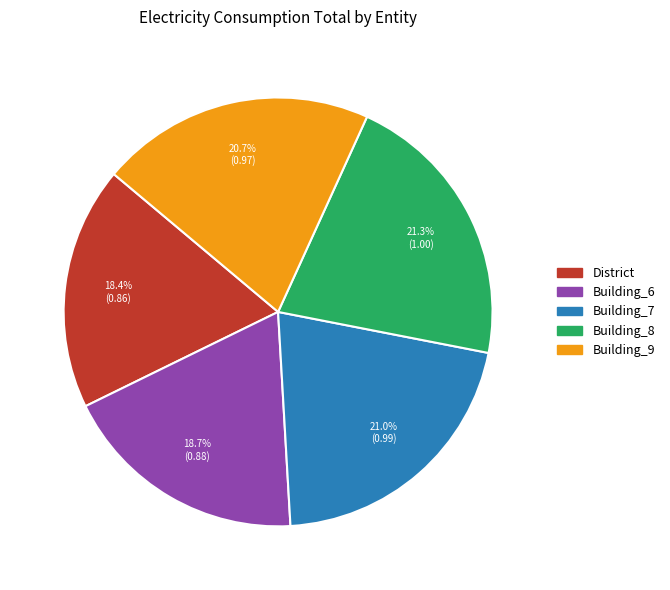

True or false: Building_9 accounts for 6% of the total.

False